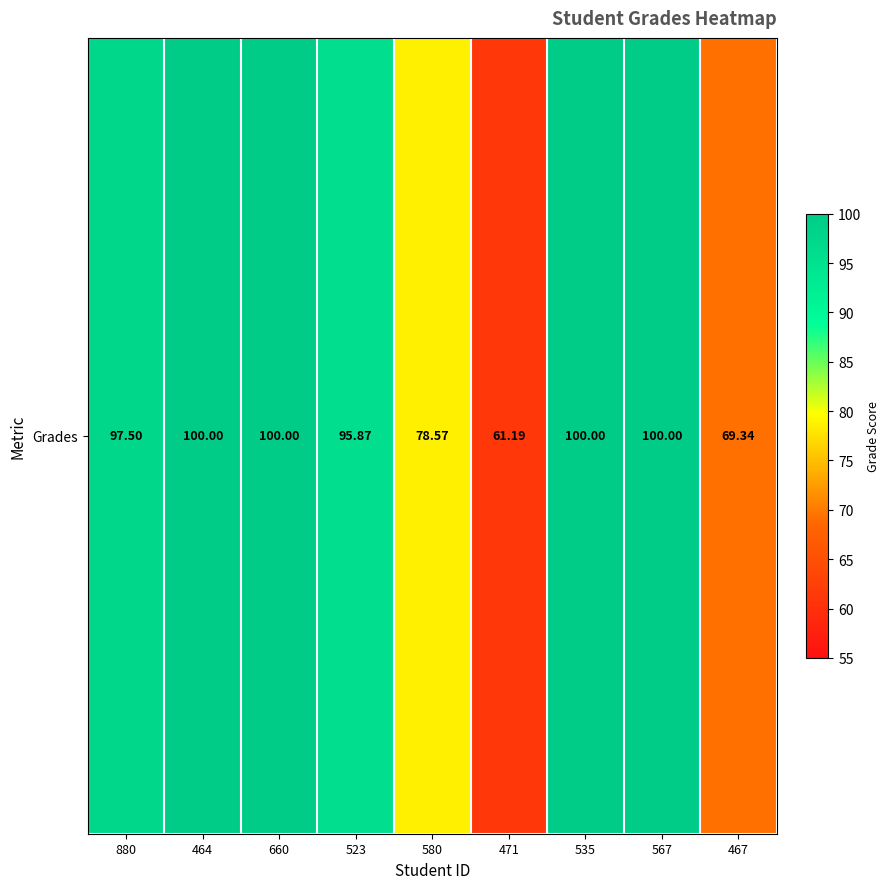

What is the ratio of the value at 660 to the value at 471?

1.6